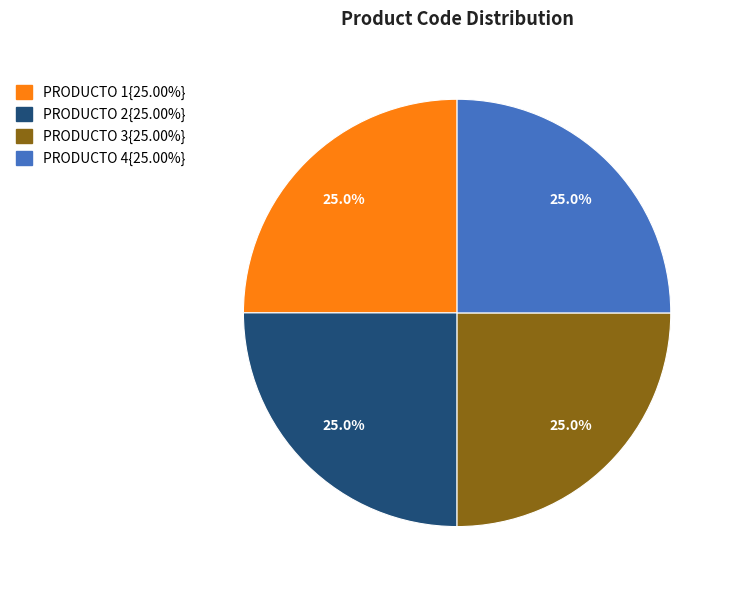

How many segments does this pie chart have?

4